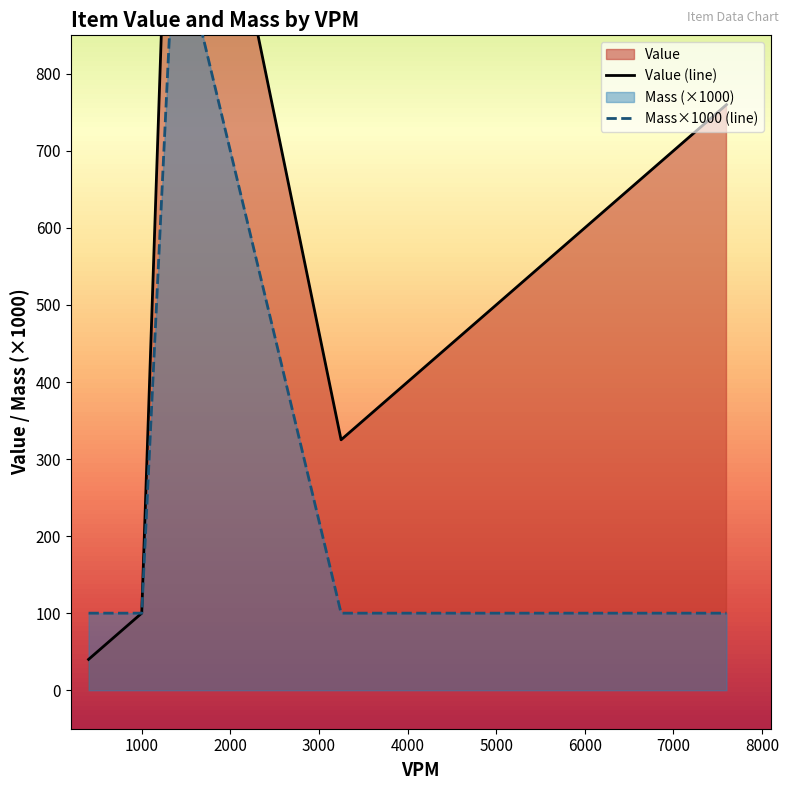

List the series in order of their peak value, lowest first.

Mass×1000 (line), Value (line)